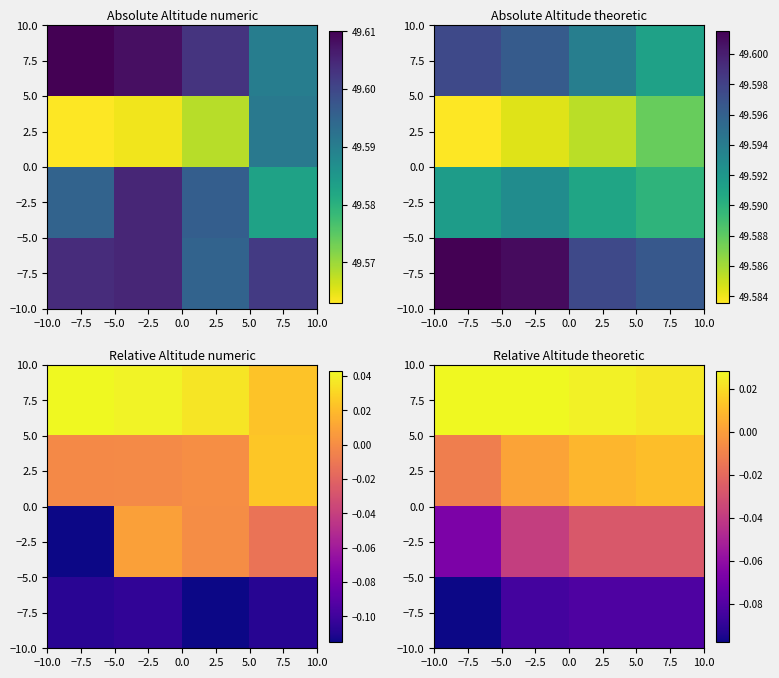

The value of −7.5 at −7.5 is -0.2. True or false?

False